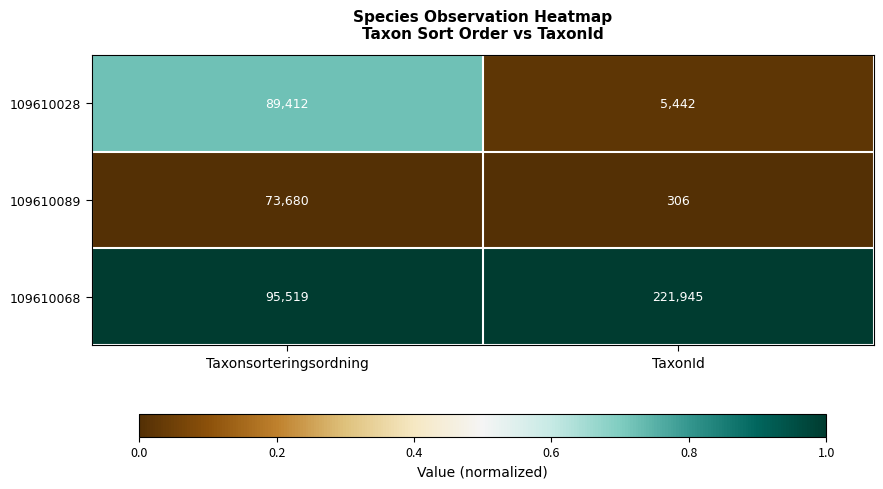

At TaxonId, list the series in order from largest to smallest.

109610068, 109610028, 109610089